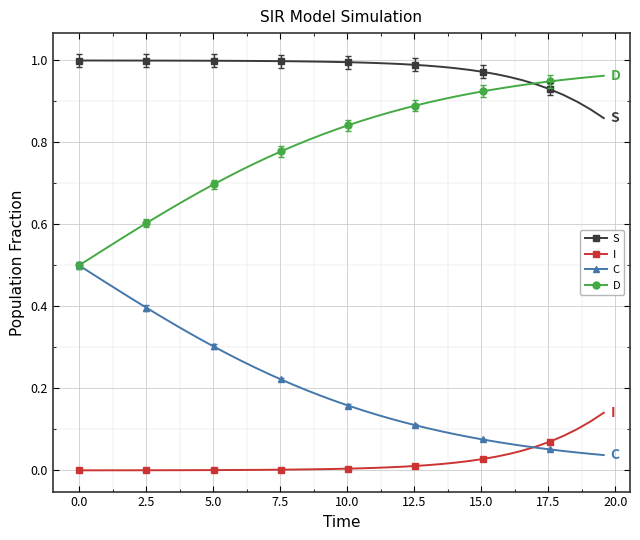

Rank the series by their average value, from highest to lowest.

S, D, C, I